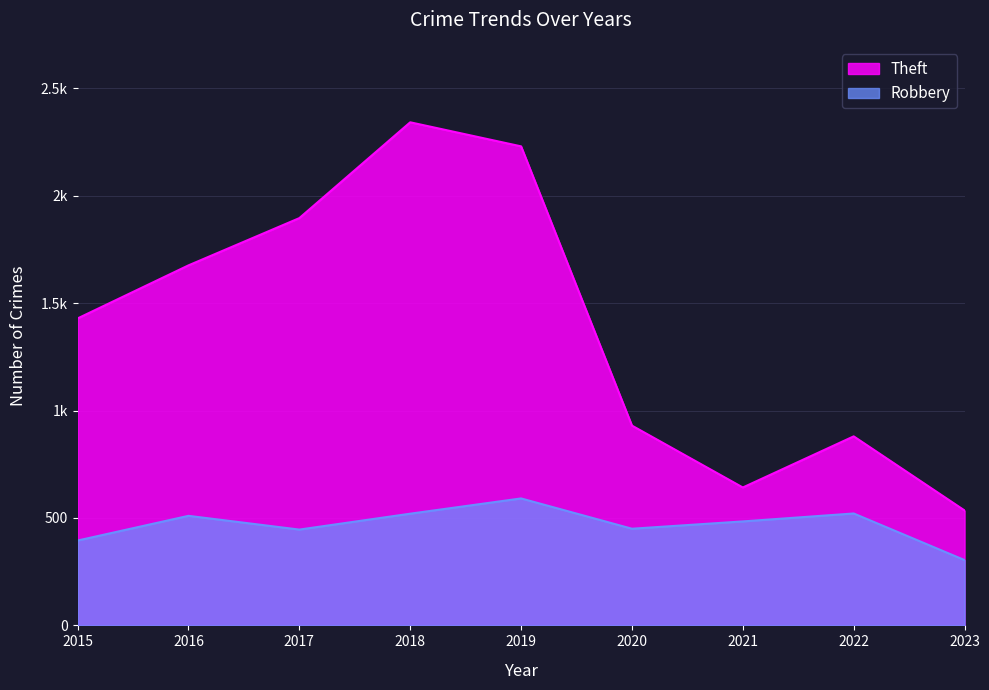

What is the minimum value for Theft?

535